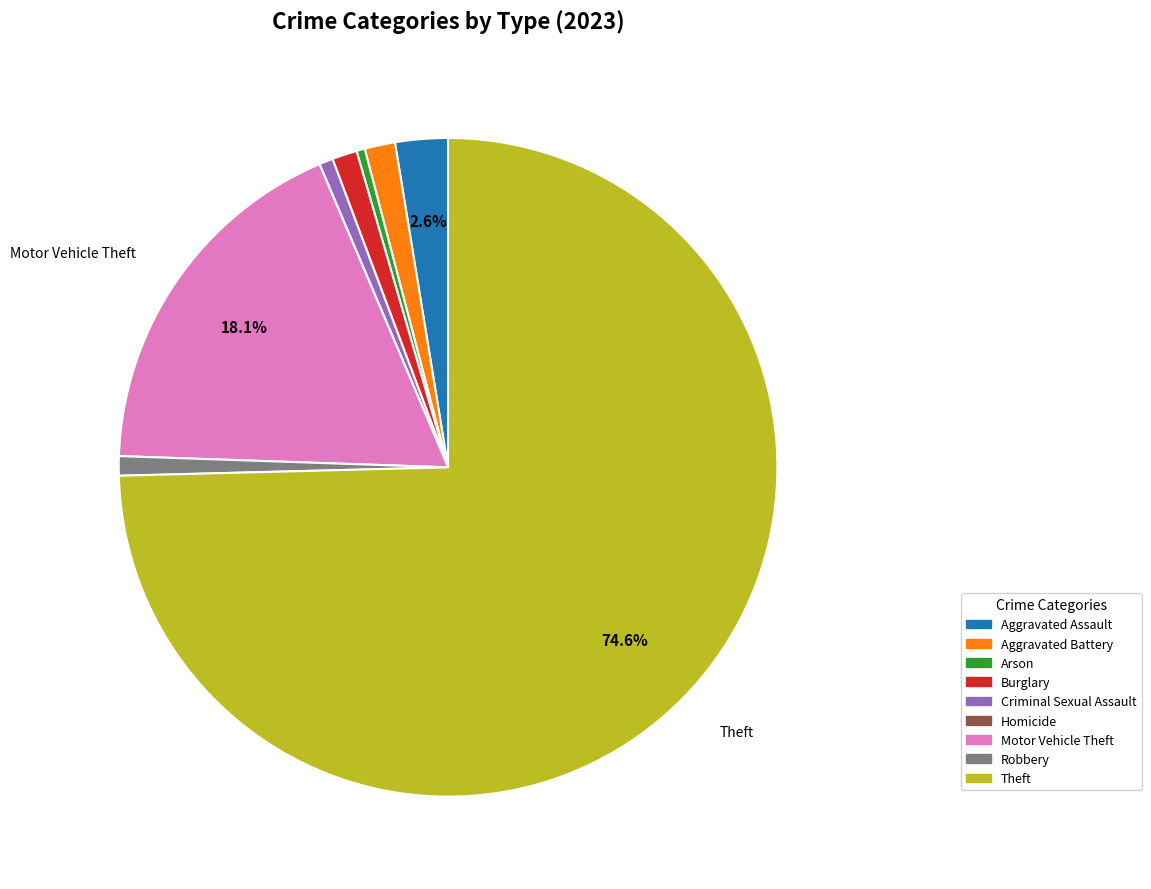

The Theft slice represents 87% of the pie. True or false?

False